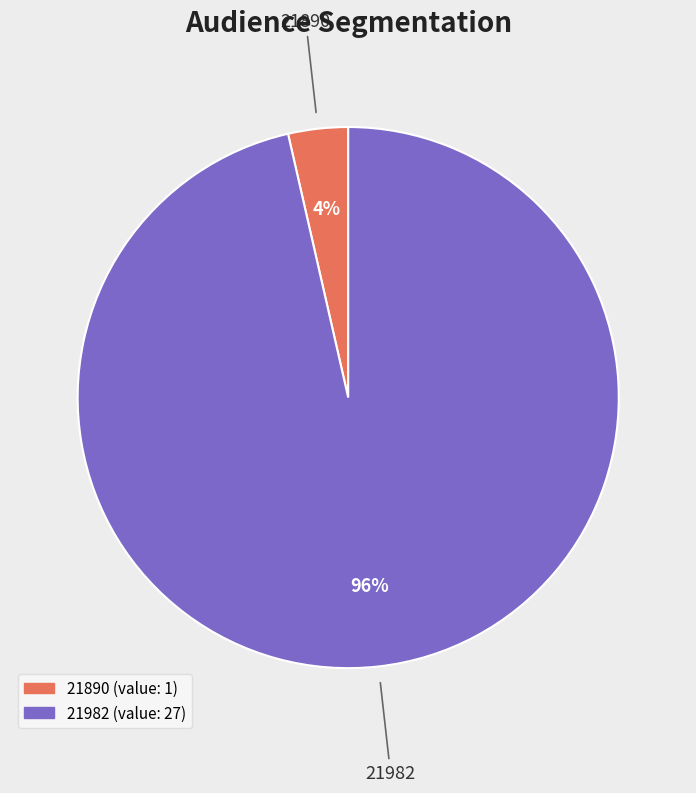

How many segments does this pie chart have?

2